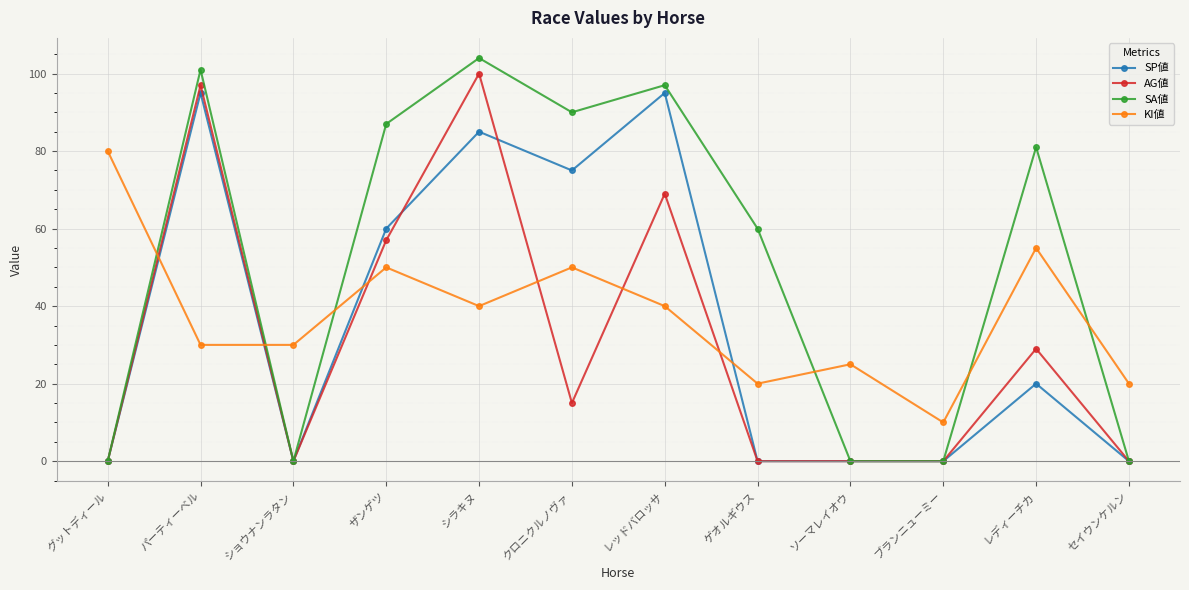

After their last crossing, which series has the higher values: KI値 or SA値?

KI値